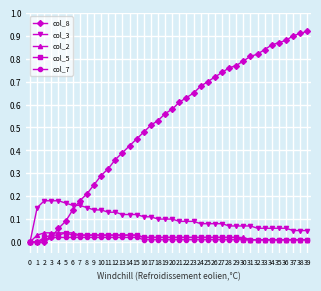

At which label does col_8 reach its peak?

39